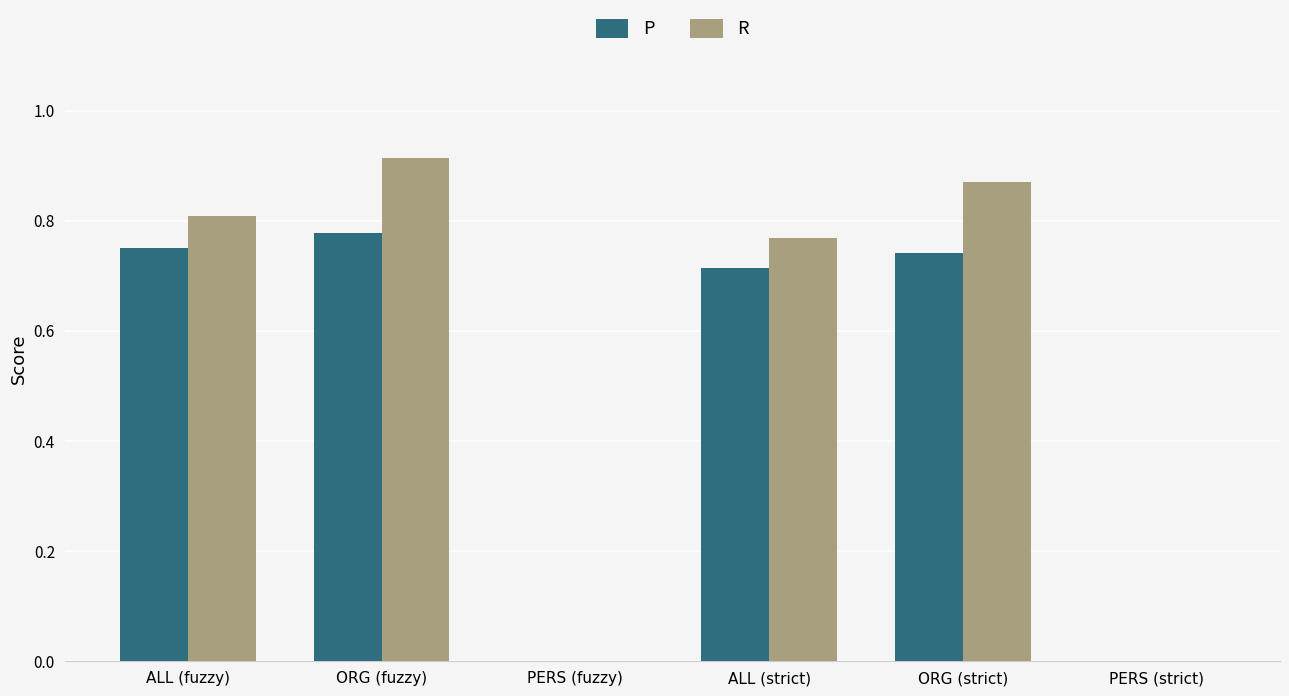

True or false: P has a value of 1.2 at ALL (strict).

False